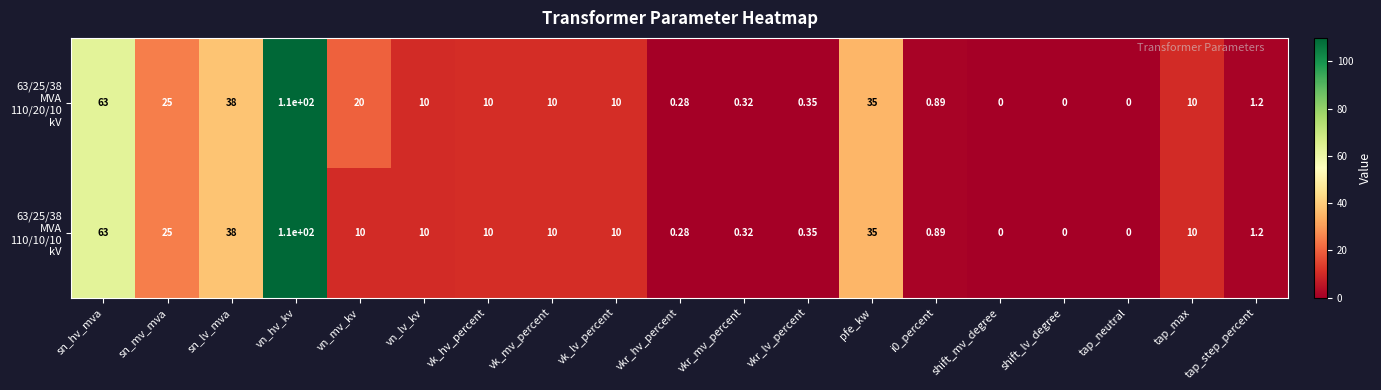

At which category does the chart reach its peak across all series?

vn_hv_kv